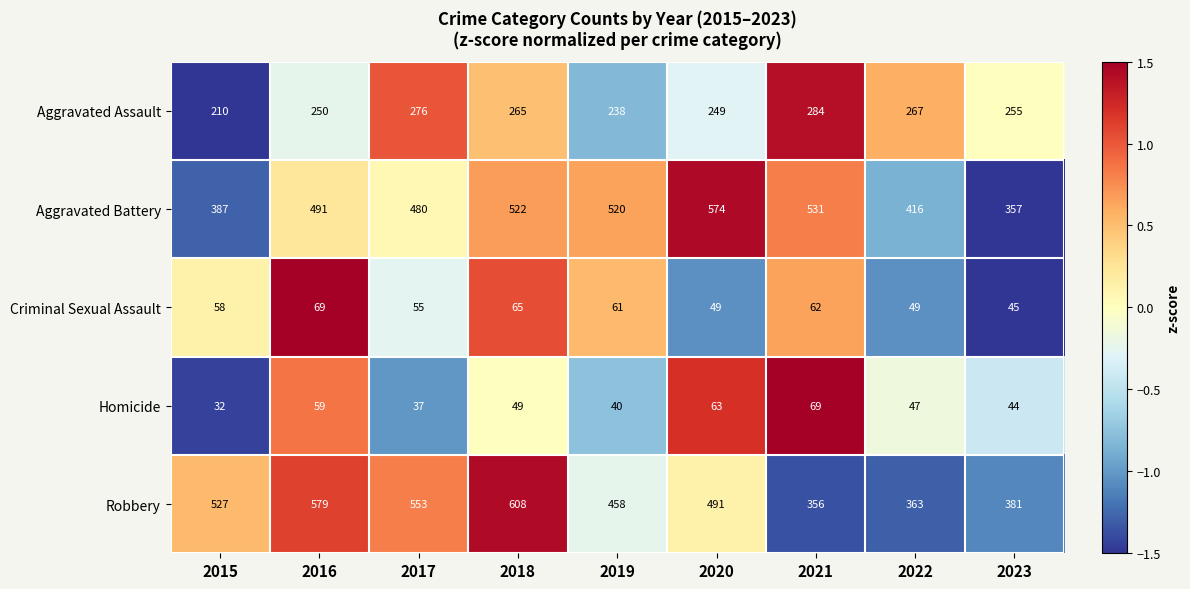

Is it true that Criminal Sexual Assault equals 80 at 2019?

False